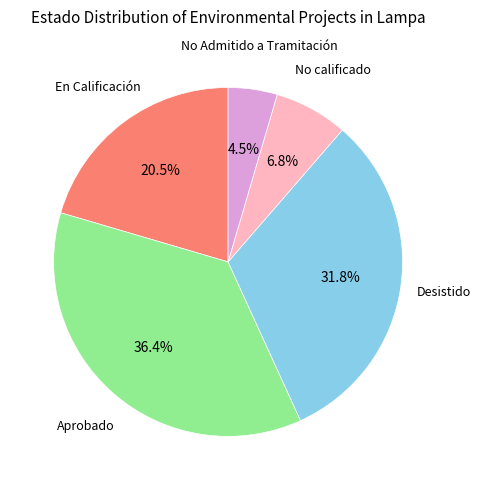

Is there any slice that represents more than half of the pie?

No